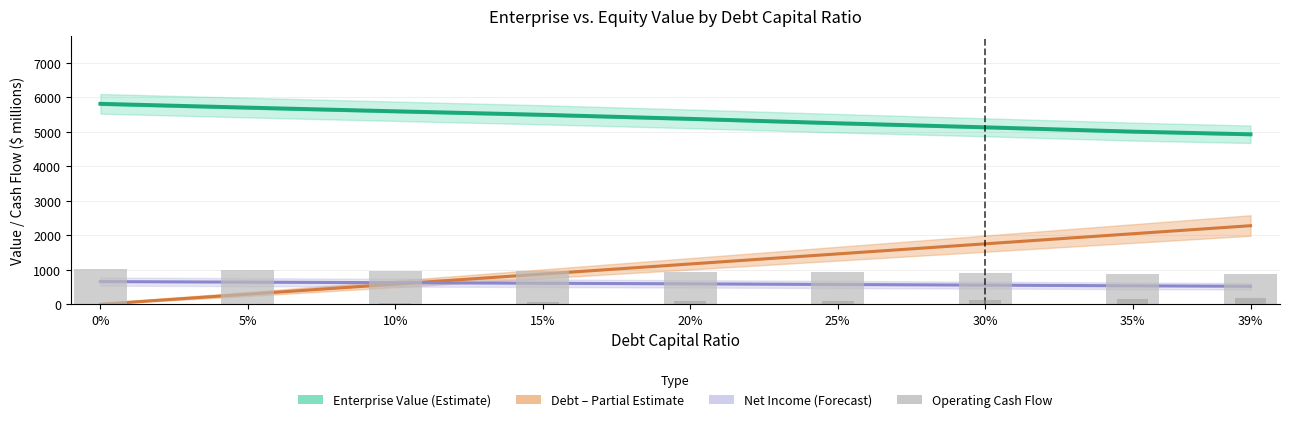

Reading left to right, what are all the values shown in this chart?

Enterprise Value (Estimate): 5814.9	5704.7	5598.5	5496.2	5379.0	5251.0	5133.9	5009.0	4930.9
Debt (Partial Estimate): 0.0	292.1	584.3	876.4	1168.6	1460.7	1752.9	2045.0	2278.7
Net Income (Forecast): 657.3	641.2	625.2	609.2	591.7	572.9	554.5	534.9	520.9
Operating Cash Flow: 1010.7	994.6	978.6	962.6	945.1	926.3	907.9	888.3	874.3
Interest Expense: 0.0	20.0	40.1	60.1	82.0	105.5	128.5	152.9	170.4